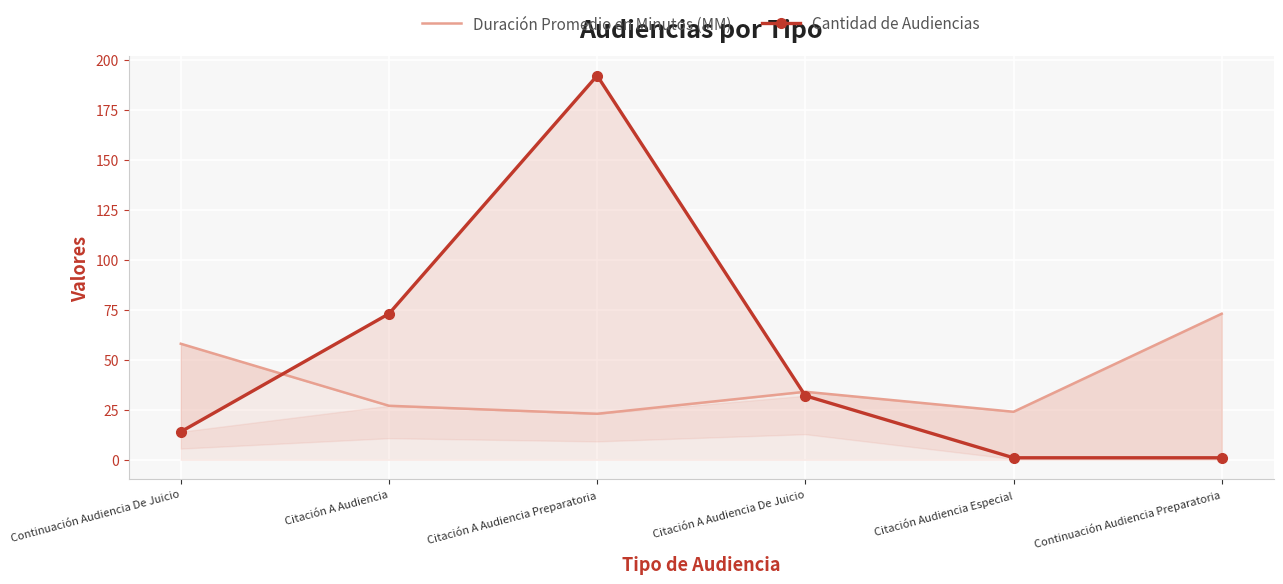

Rank the series by their average value, from highest to lowest.

Cantidad de Audiencias, Duración Promedio en Minutos (MM)